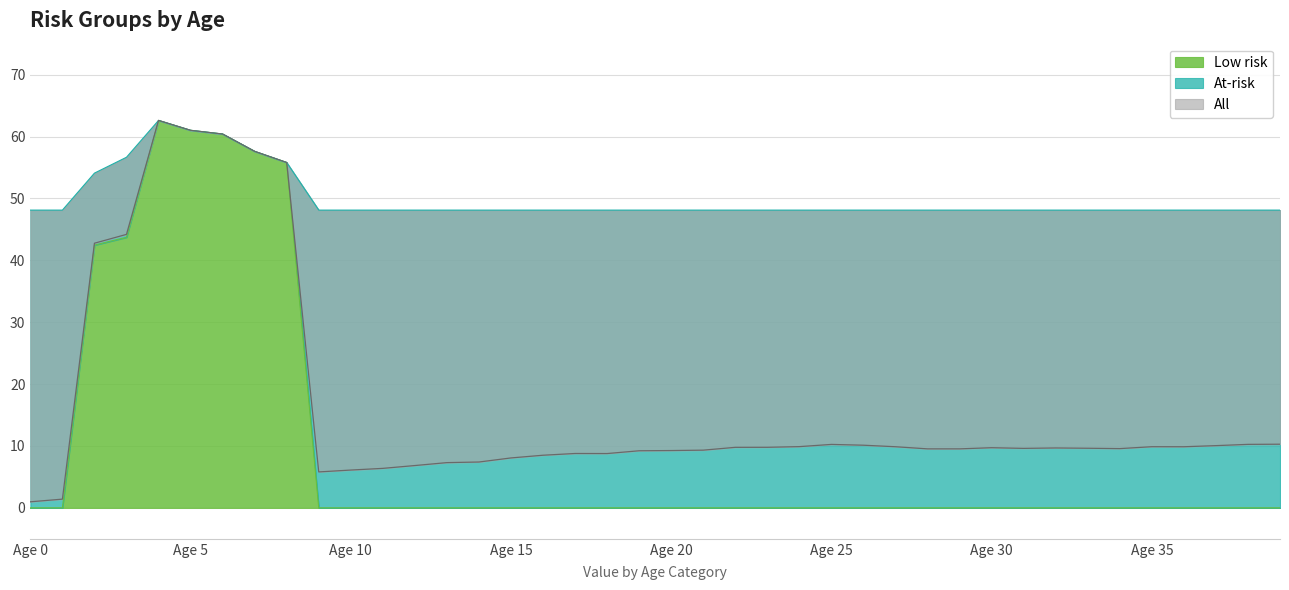

Rank the series at Age 29 from lowest to highest value.

Low risk, All, At-risk